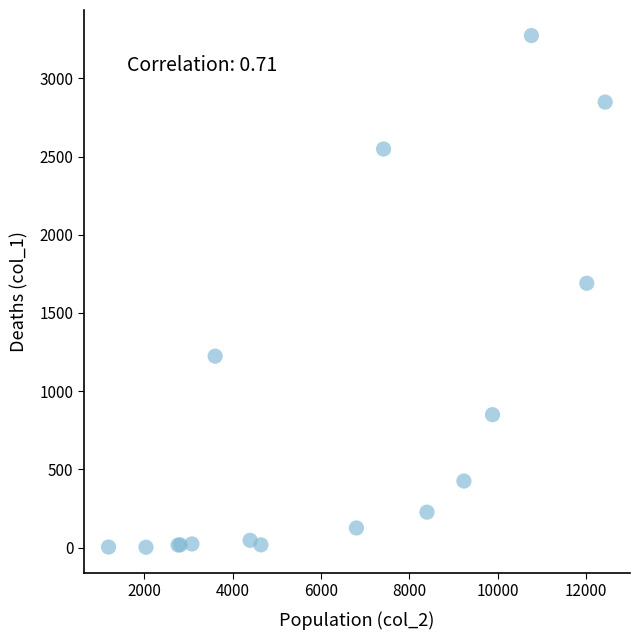

What Y value in the scatter plot is closest to 1638?

1690